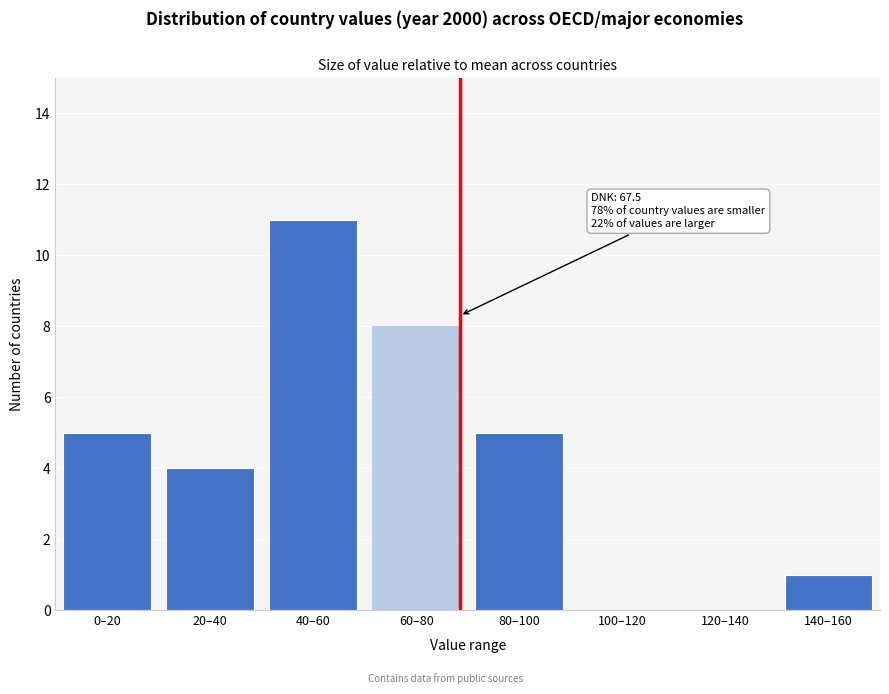

Reading left to right, transcribe all the data shown in this chart.

0–20=5	20–40=4	40–60=11	60–80=8	80–100=5	100–120=0	120–140=0	140–160=1